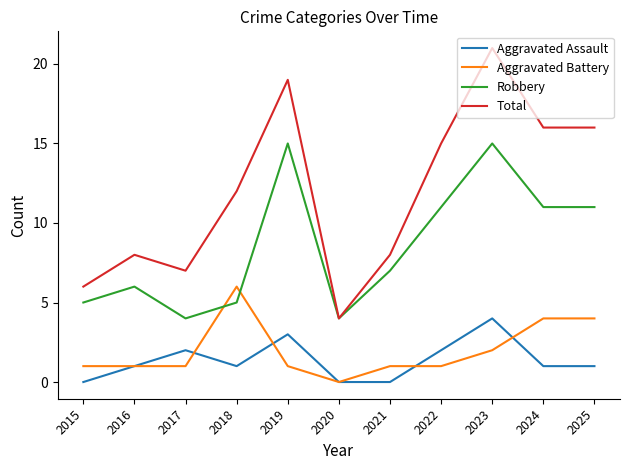

How many lines are shown in the chart?

4